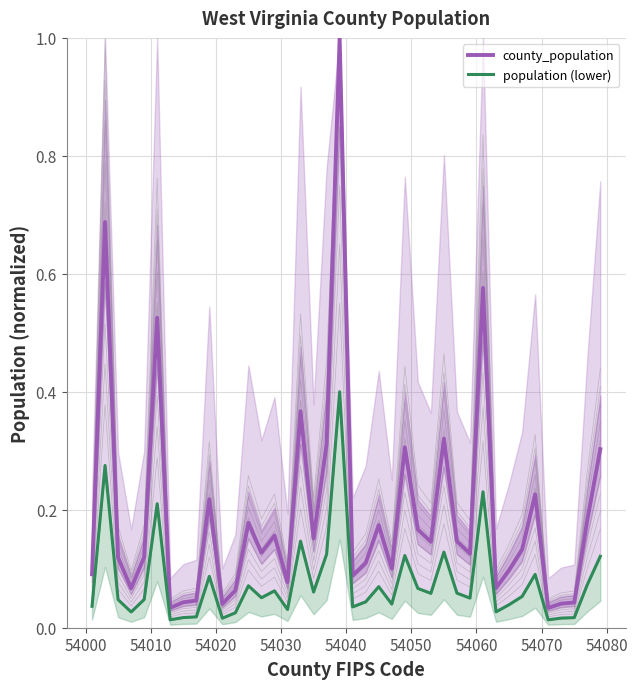

What is the maximum value shown in the chart?

1.0